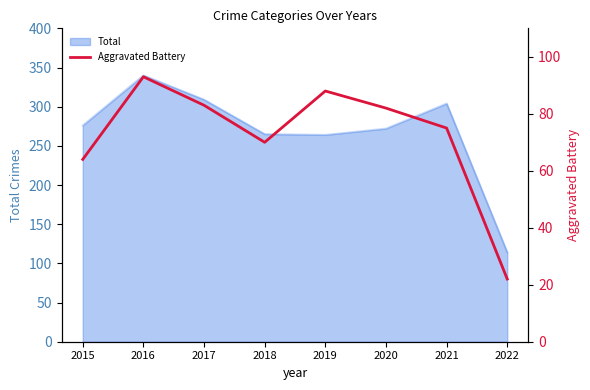

True or false: there are more than 0 points higher than both neighbors.

True